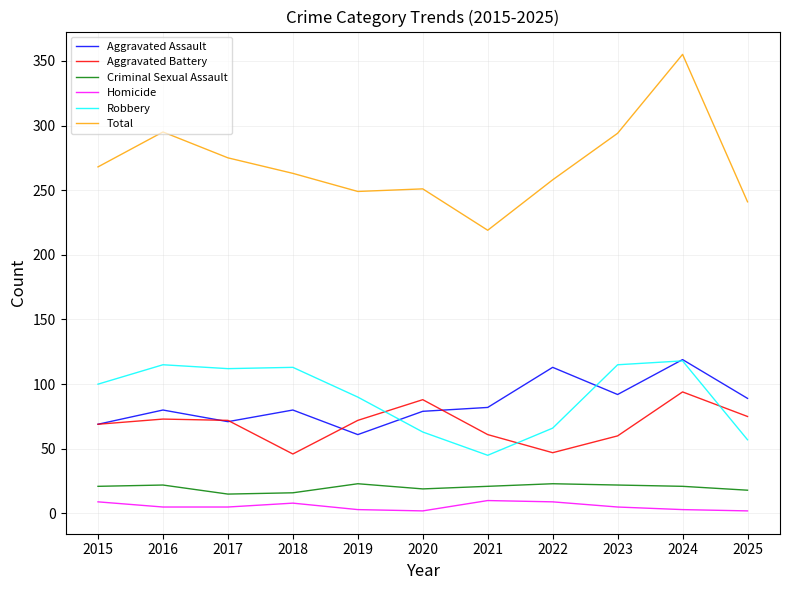

The Criminal Sexual Assault series shows 15 at 2017. True or false?

True